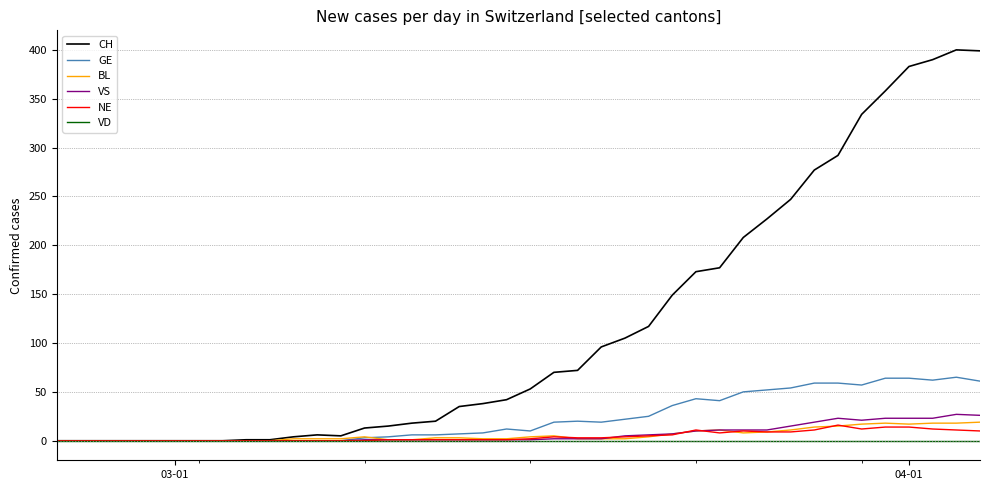

Which series has the largest range (max minus min)?

CH